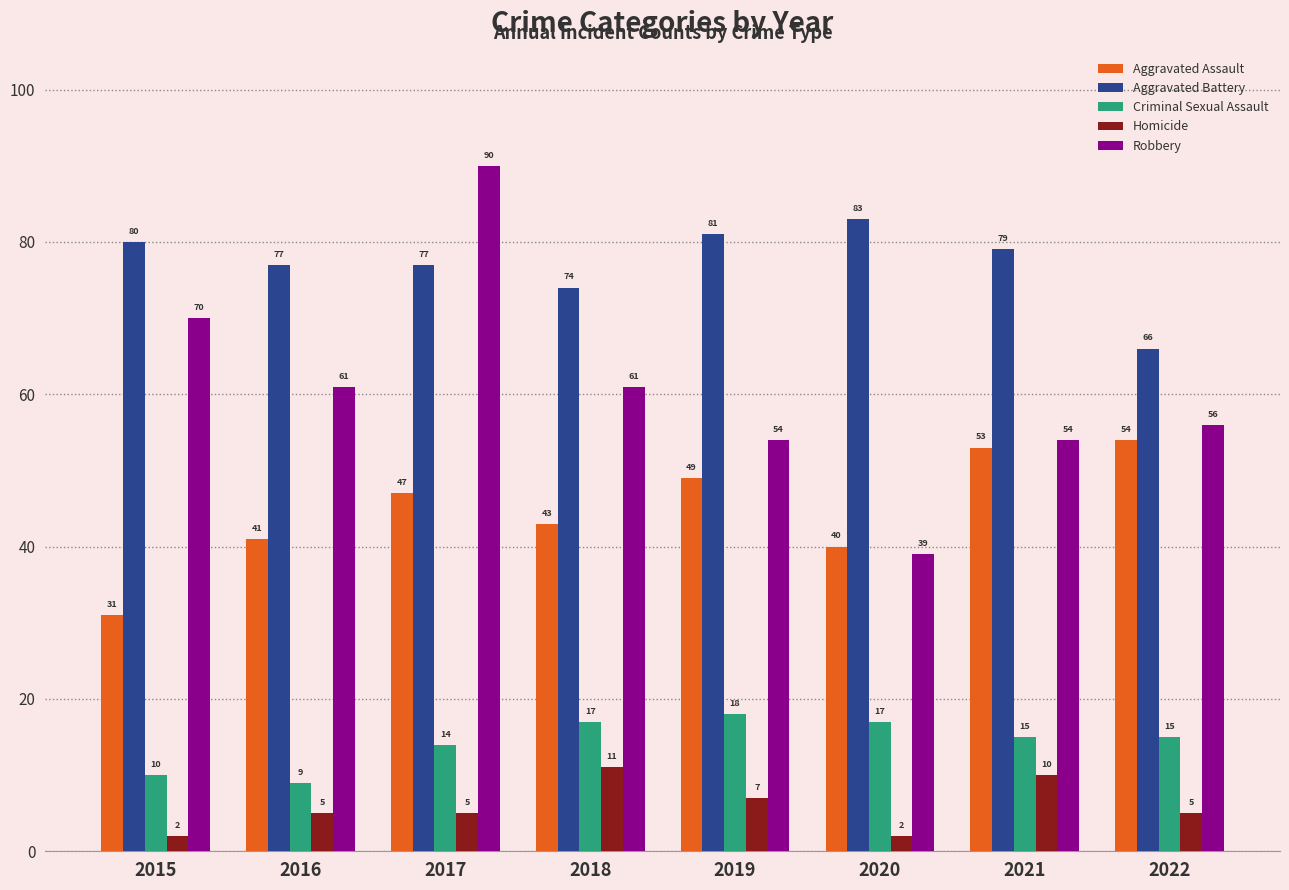

What are all the series names shown in the legend?

Aggravated Assault, Aggravated Battery, Criminal Sexual Assault, Homicide, Robbery